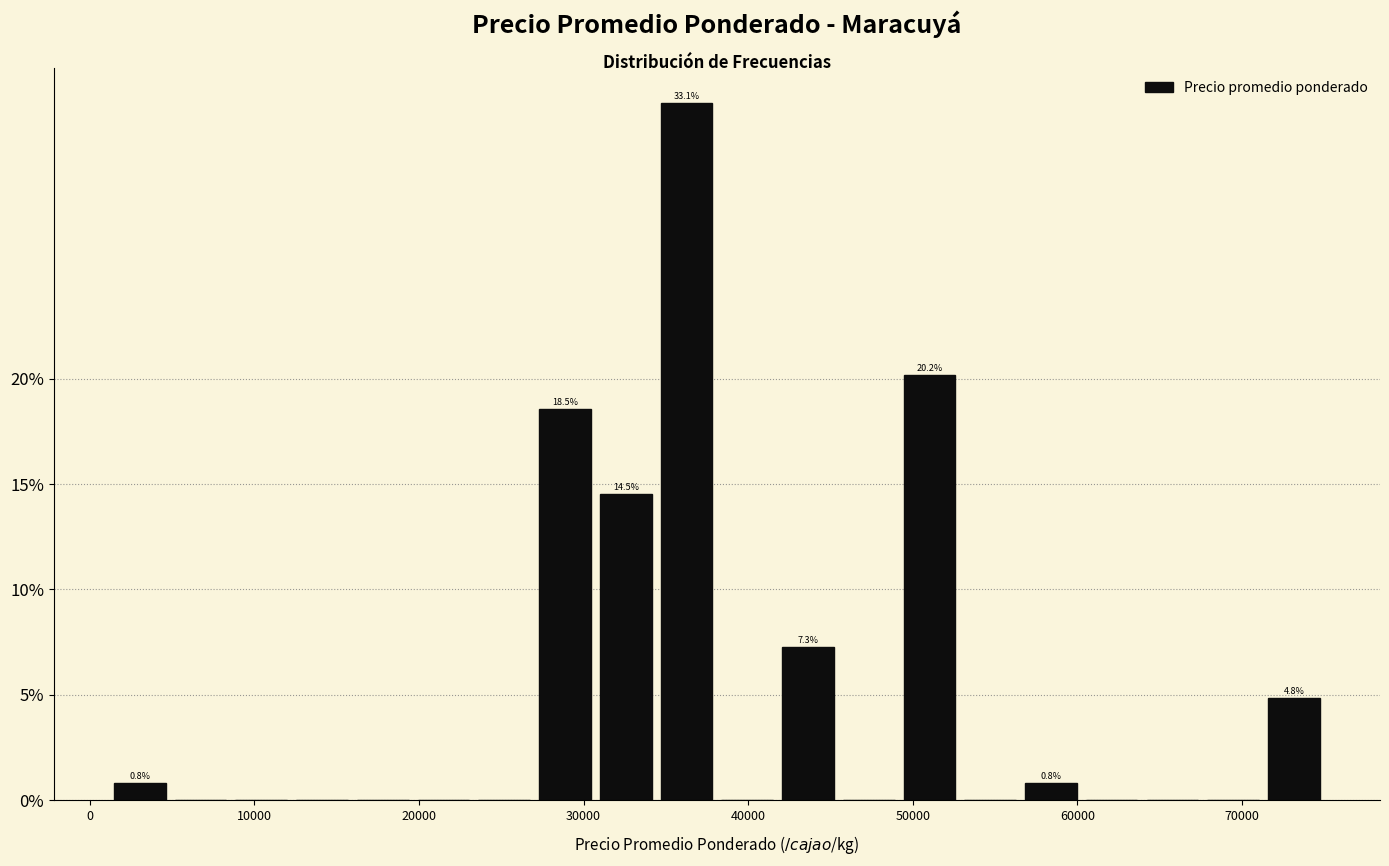

Read against the x-axis, roughly where is the centre of the tallest bar?

36000